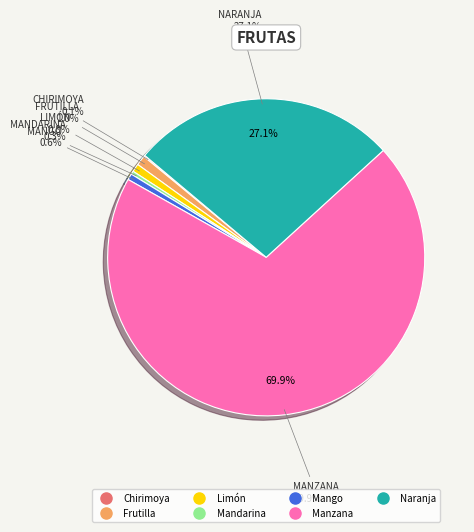

Does any single category account for the majority?

Yes